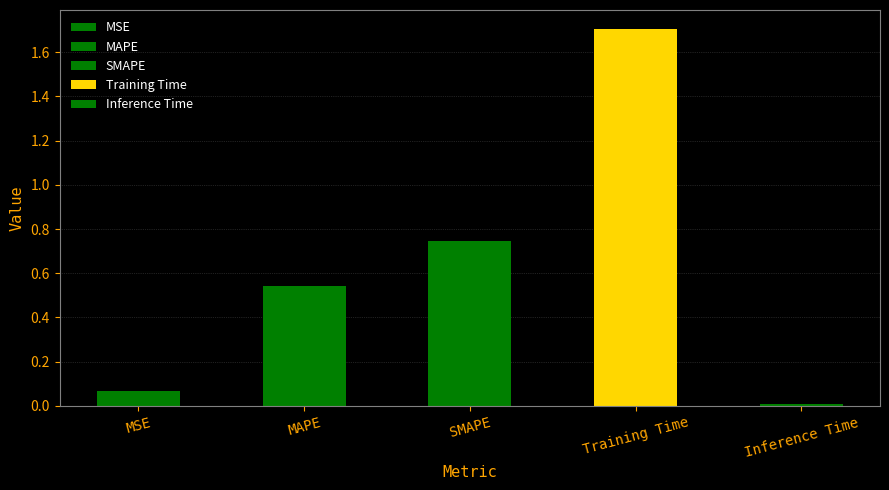

Reading left to right, transcribe all the data shown in this chart.

0.1	0.5	0.7	1.7	0.0